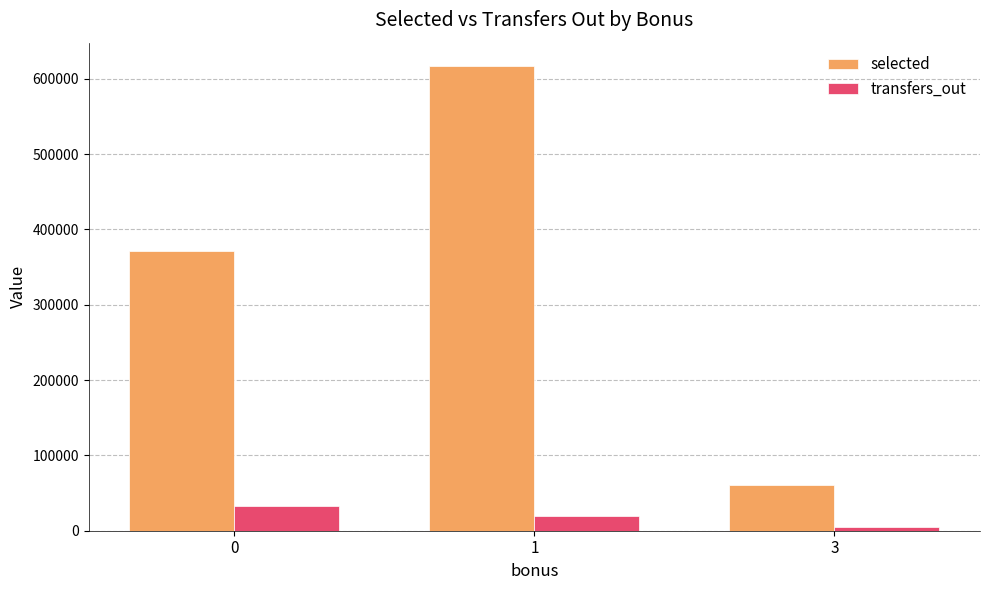

At which category is the sum across all series the highest?

1